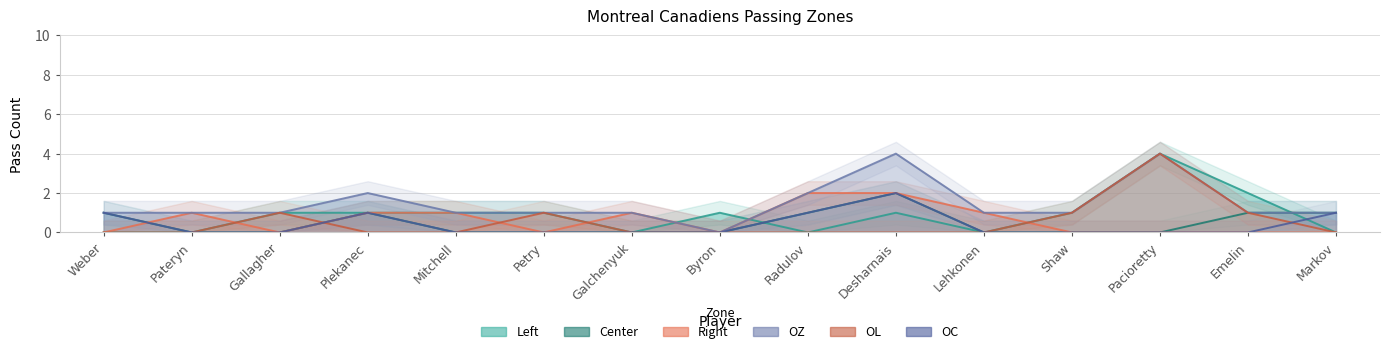

How many OL values are between 0 and 1?

14